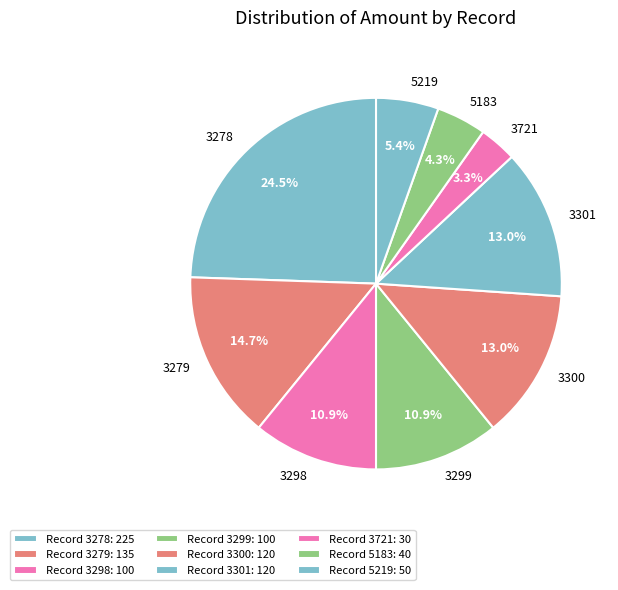

The 3299 slice represents 3% of the pie. True or false?

False